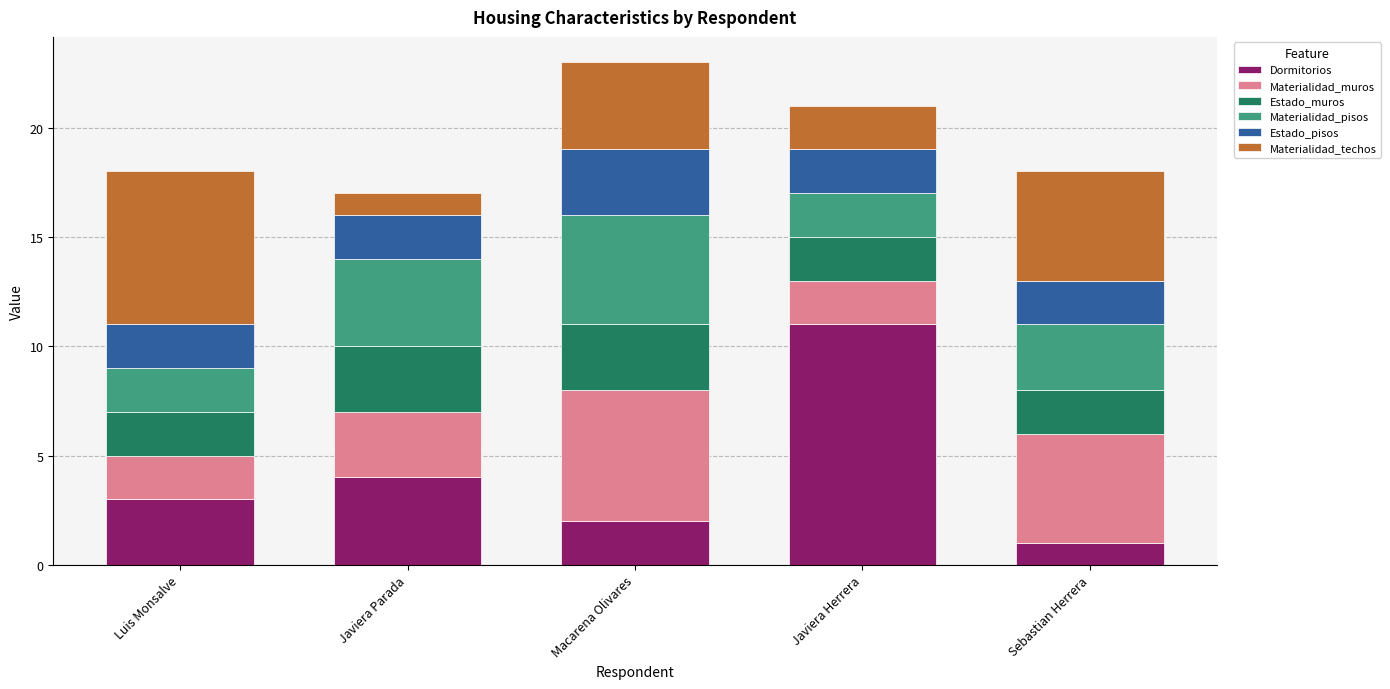

Count the number of data series in this chart.

6